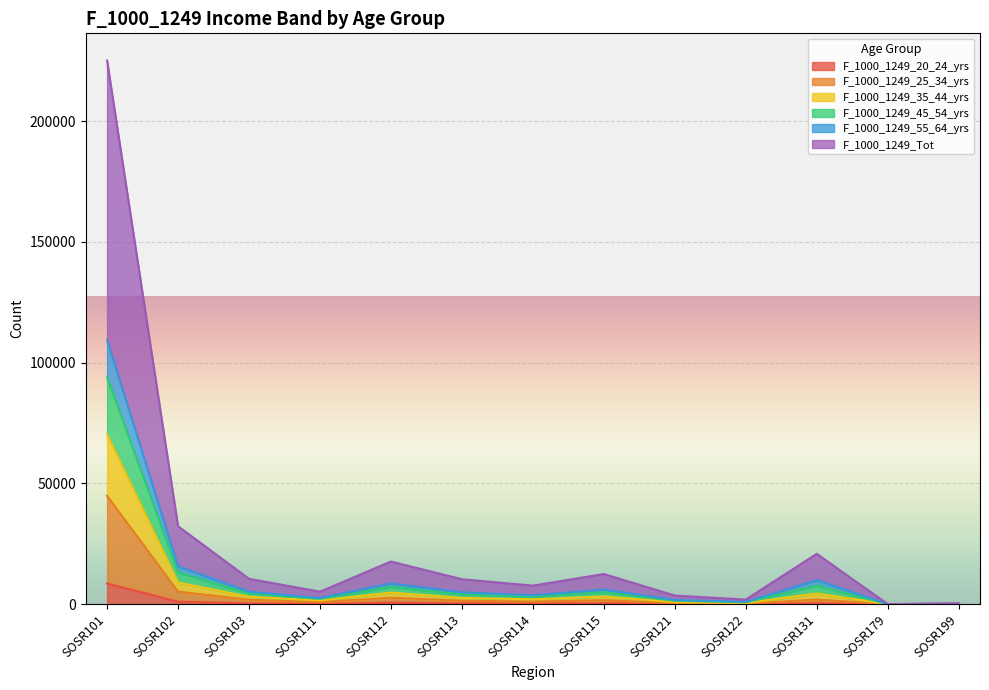

True or false: F_1000_1249_20_24_yrs and F_1000_1249_35_44_yrs intersect in this chart.

False